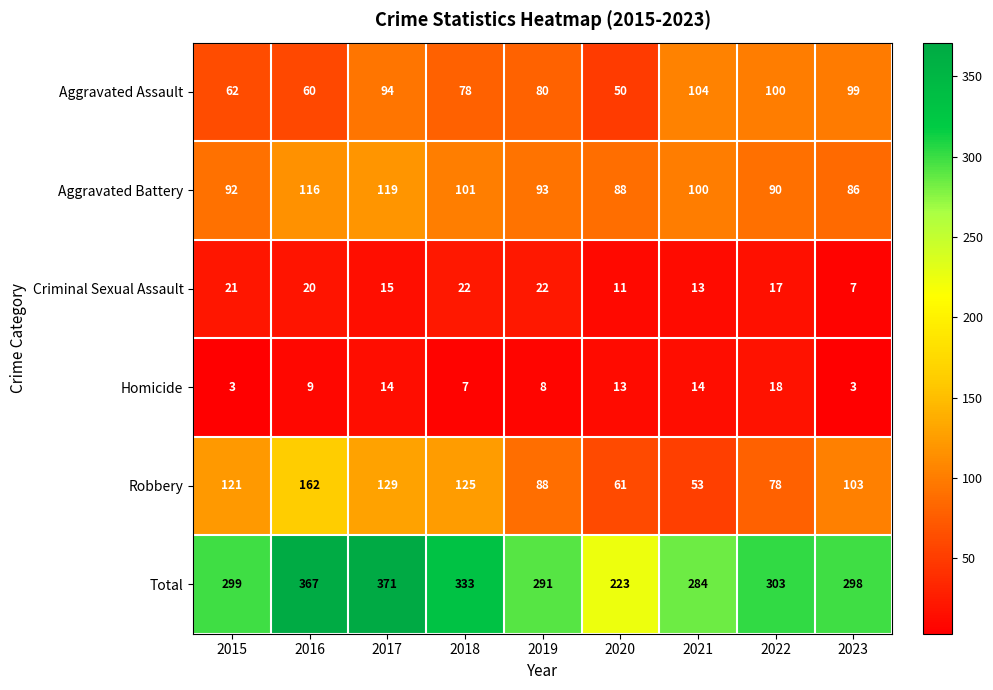

How many values in the Aggravated Assault series are below 80?

4